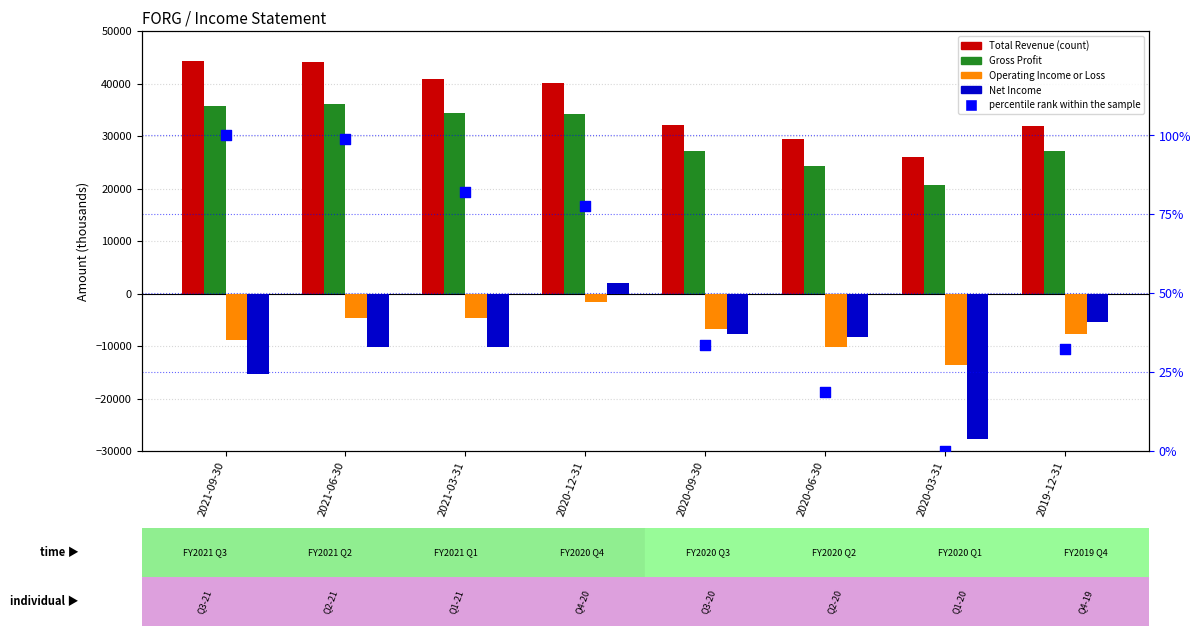

What are all the series names shown in the legend?

Total Revenue, Gross Profit, Operating Income or Loss, Net Income, percentile rank within the sample